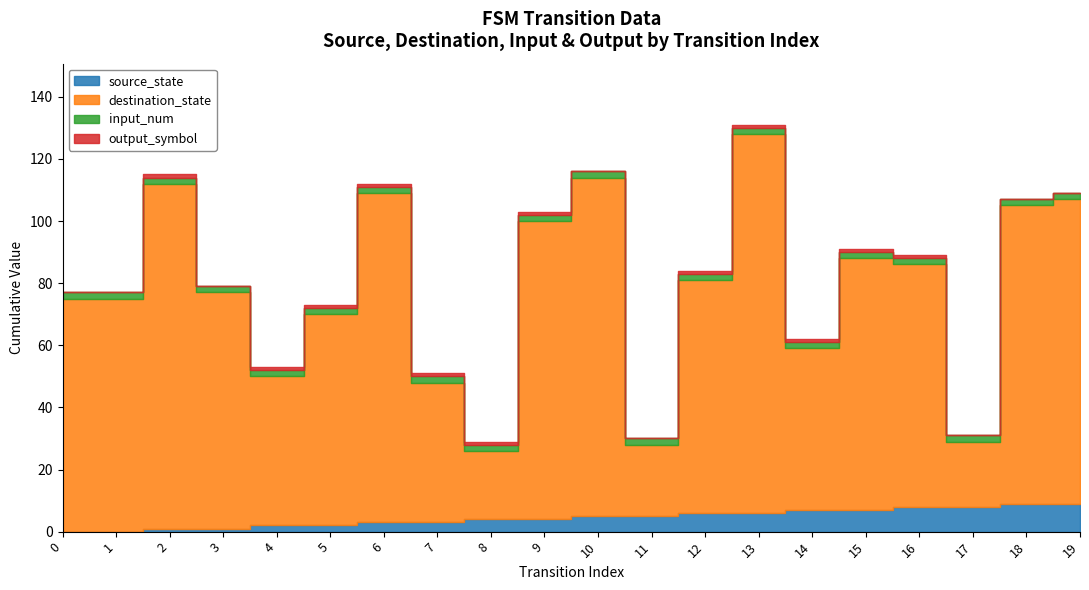

True or false: input_num and output_symbol cross at least once.

False